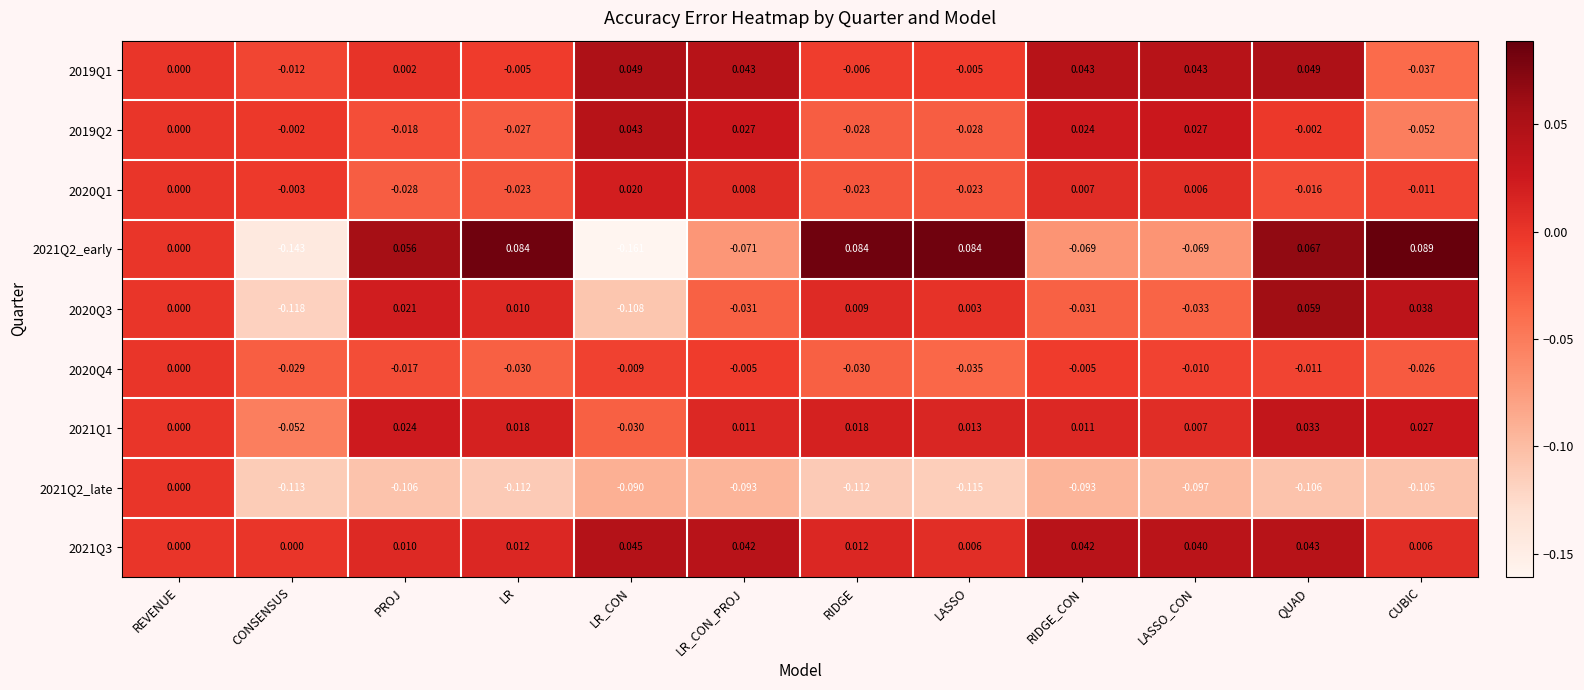

Count the number of categories in the chart.

12